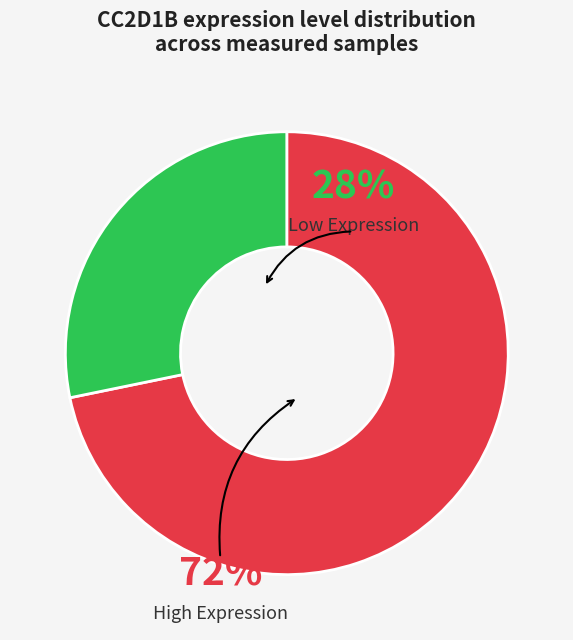

Does any single category account for the majority?

Yes